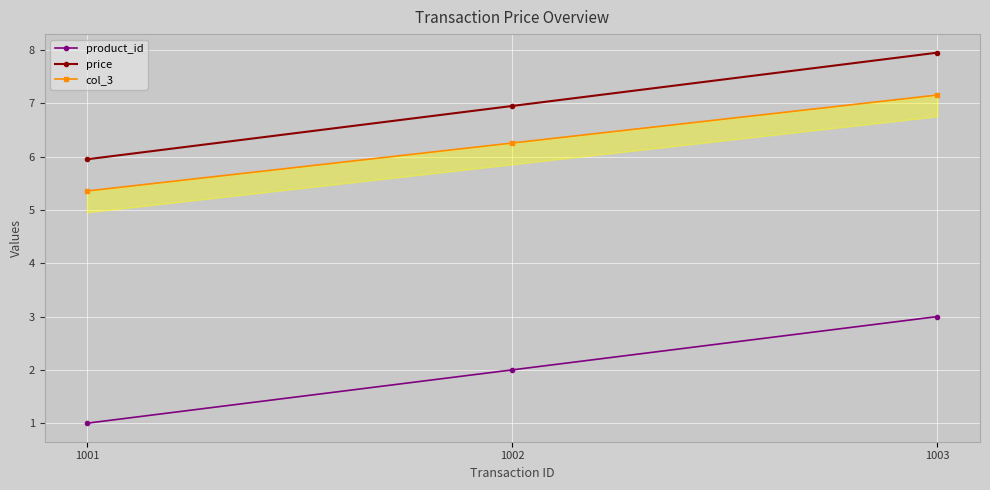

At how many categories does at least one series exceed 2?

3